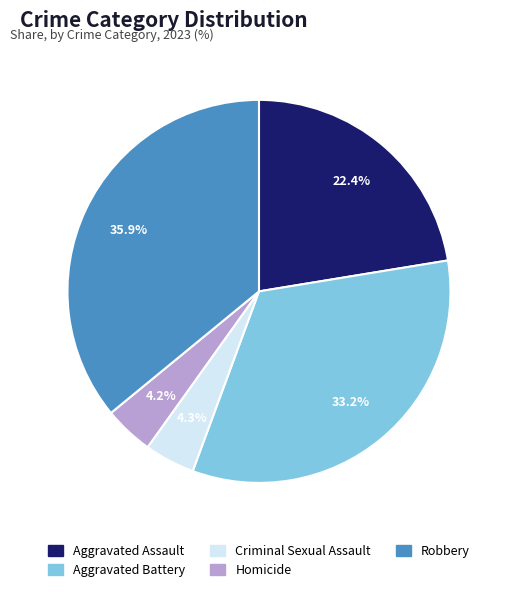

To the nearest percent, what percentage of the pie is Robbery?

36%